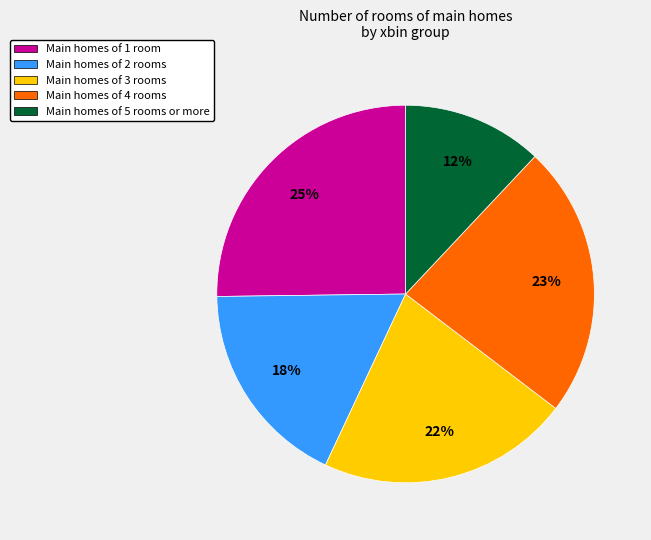

To the nearest percent, what percentage of the pie is Main homes of 4 rooms?

23%